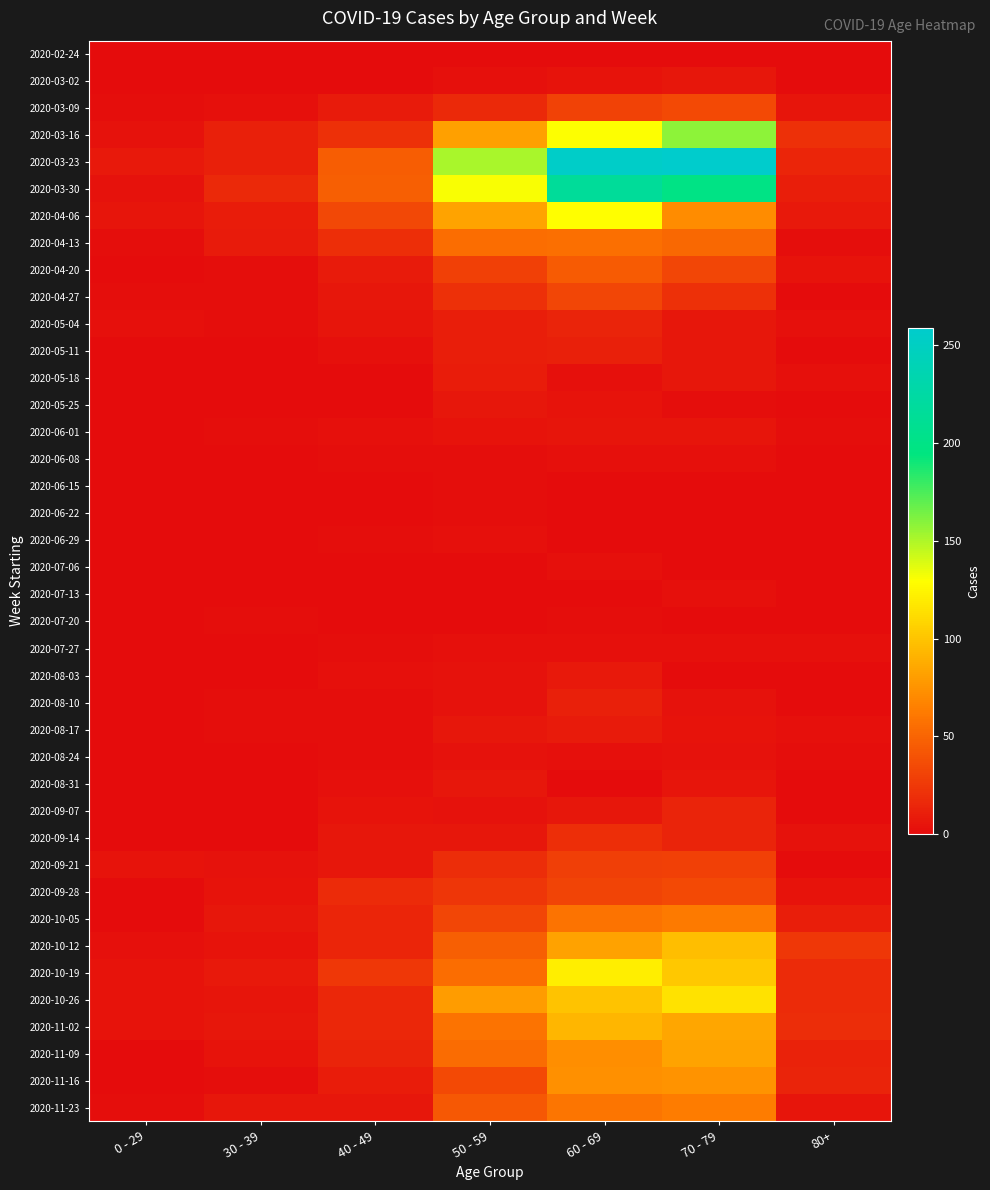

At which category does the chart reach its peak across all series?

70 - 79